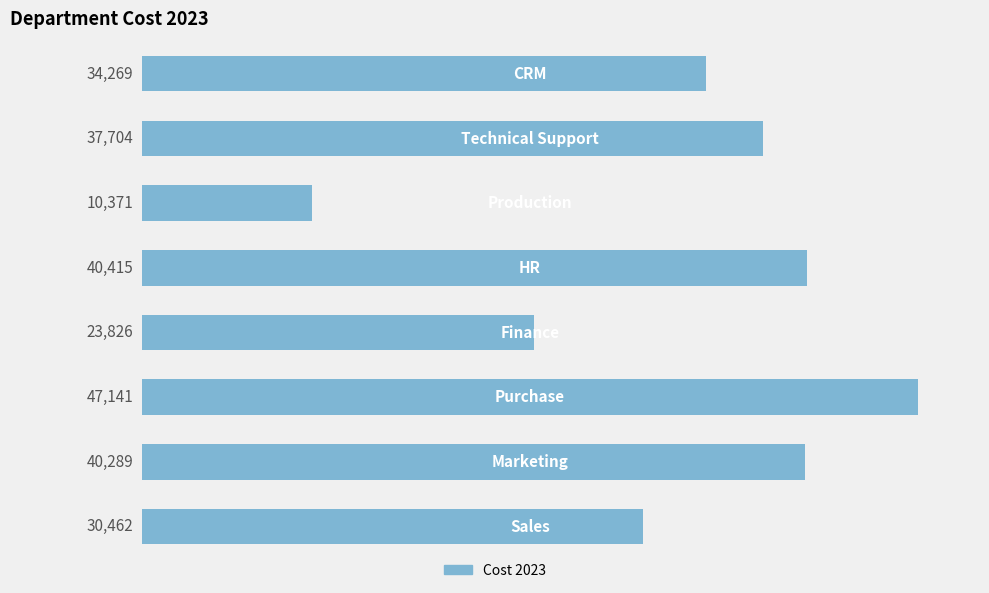

What is the average value?

33060